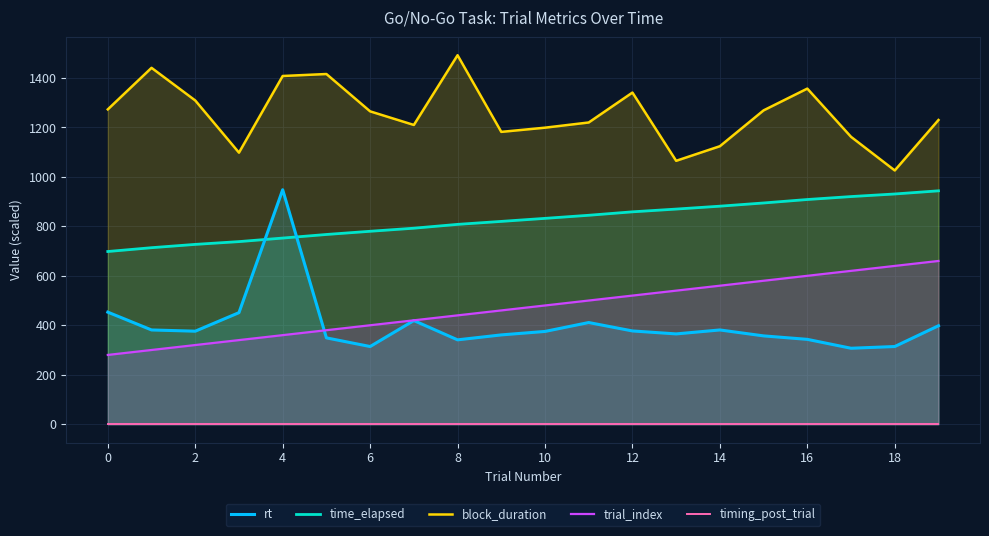

At which label does time_elapsed reach its peak?

19